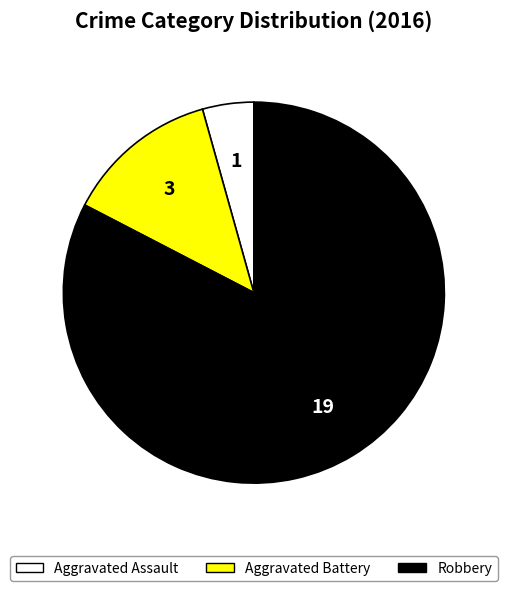

Does any single category account for the majority?

Yes